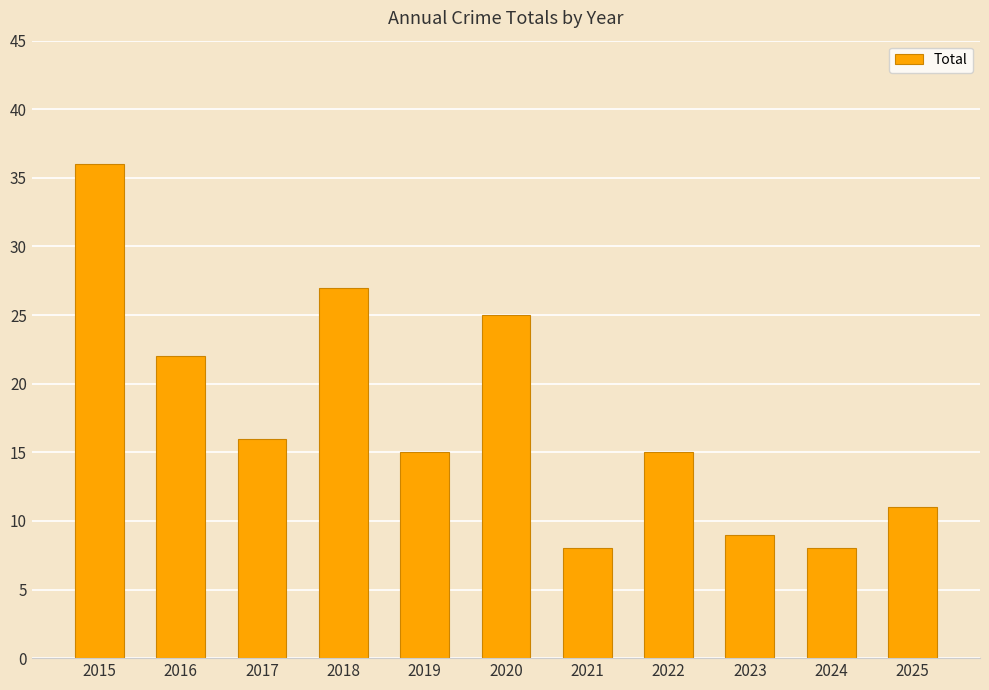

Does the chart contain any negative values?

No